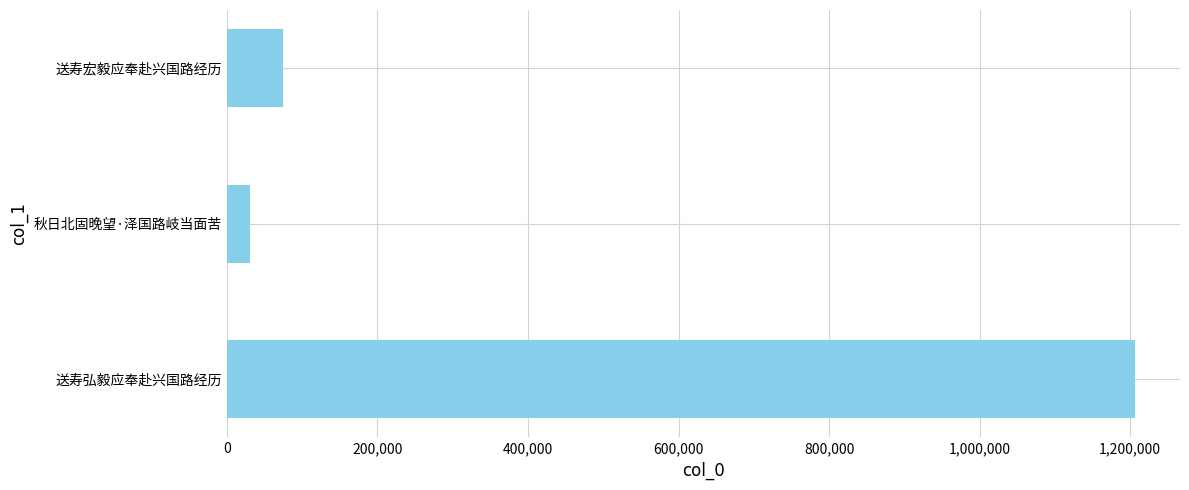

What is the change in value from 送寿弘毅应奉赴兴国路经历 to 送寿宏毅应奉赴兴国路经历?

-1130632